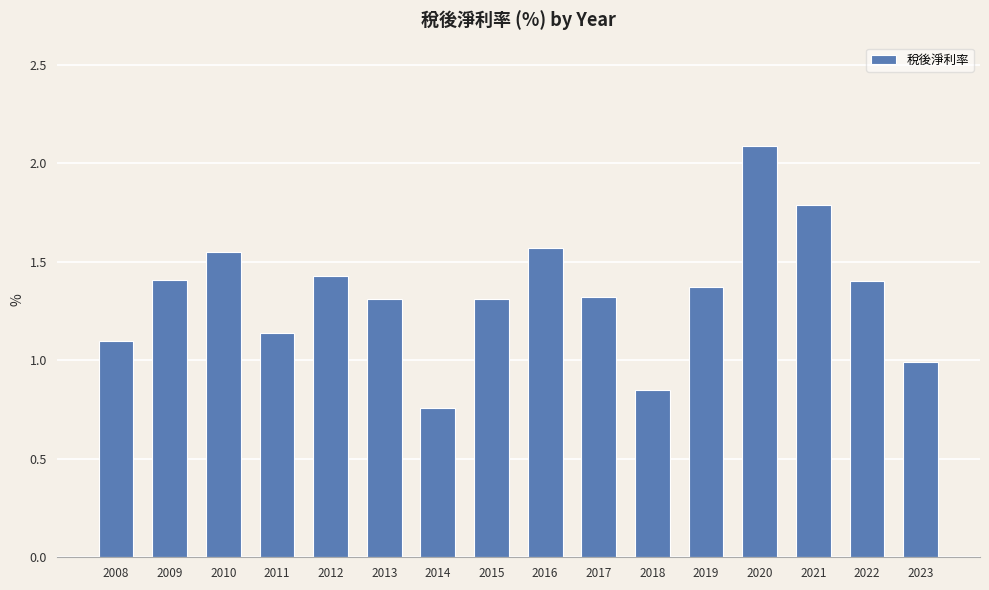

At which category does the chart reach its minimum across all series?

2014